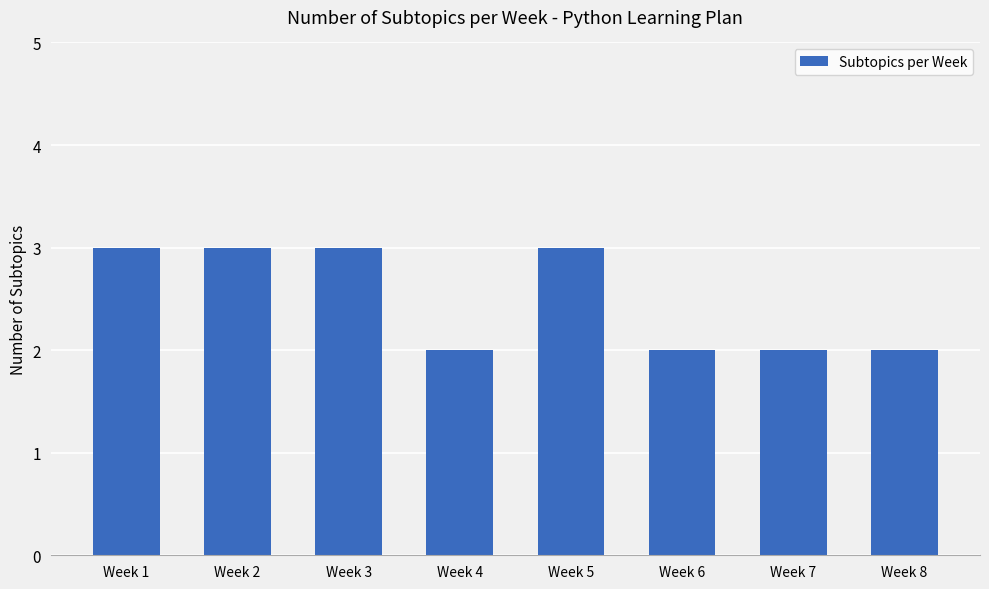

Reading right to left, what are all the values shown in this chart?

Week 8=2	Week 7=2	Week 6=2	Week 5=3	Week 4=2	Week 3=3	Week 2=3	Week 1=3